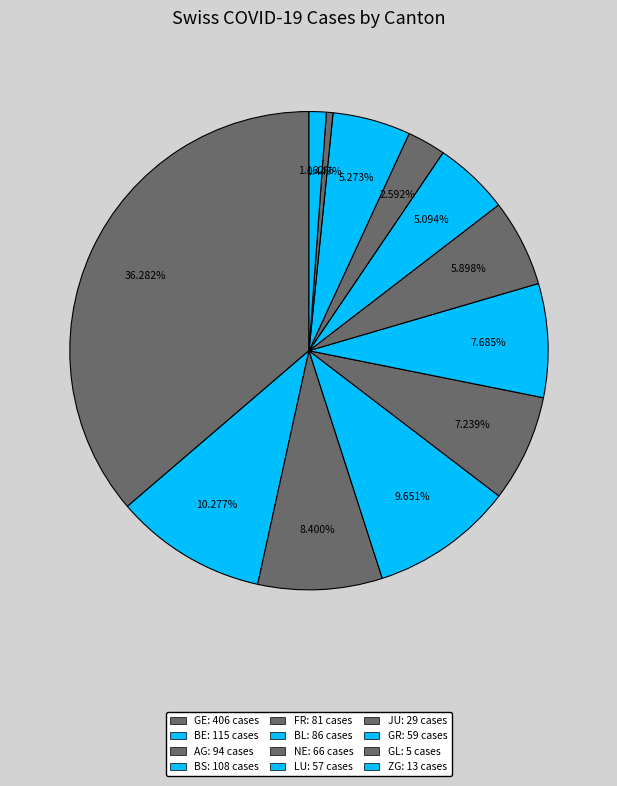

Which slice is the largest?

GE